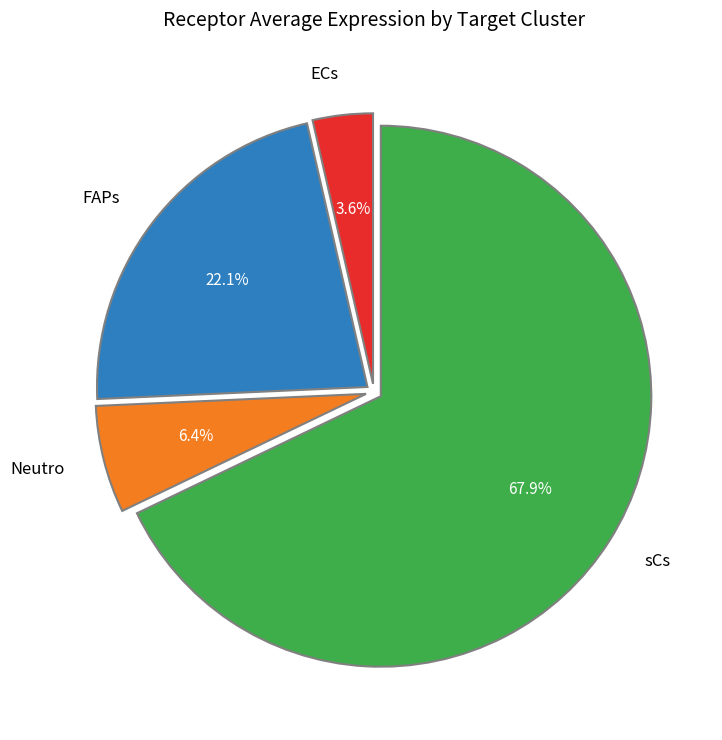

To the nearest percent, what is the combined percentage of sCs and FAPs?

90%